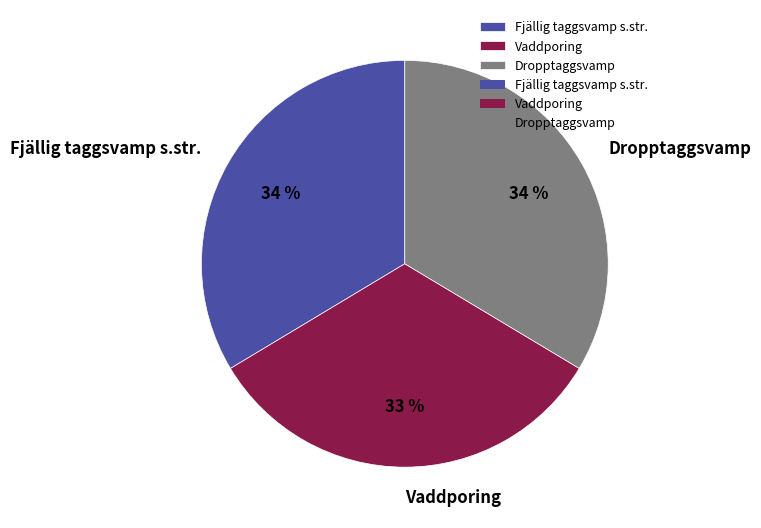

Does Vaddporing represent more than half of the total?

No